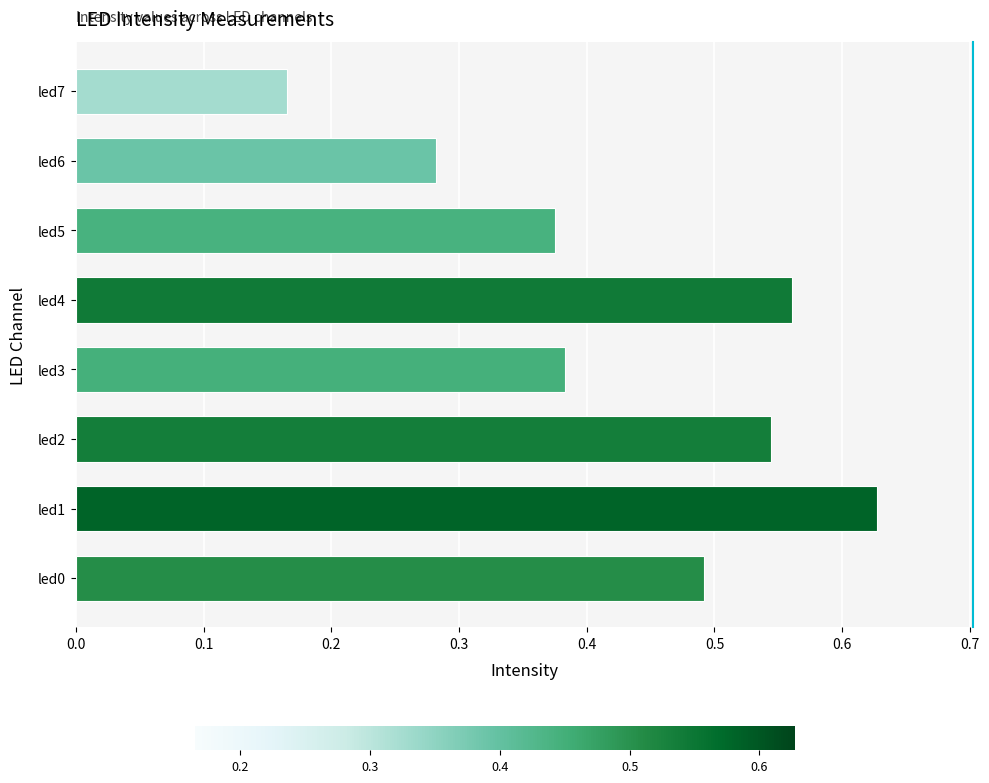

What is the sum of the values at led4 and led5?

0.9